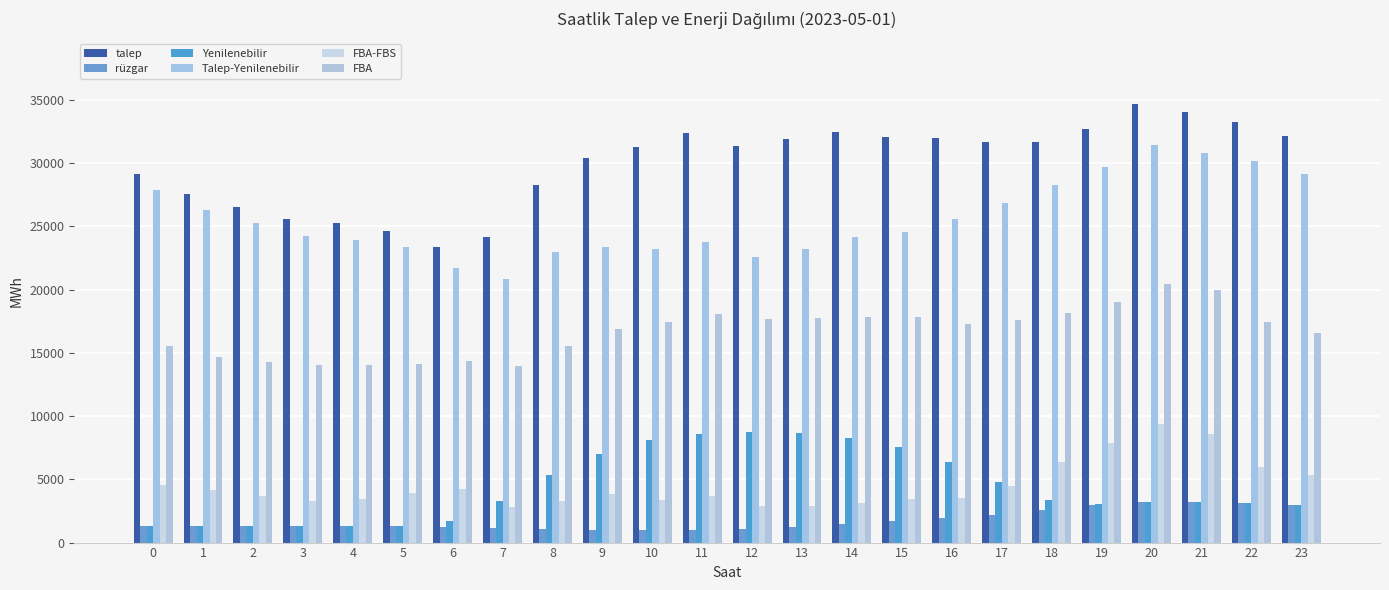

List the labels in order of FBA value, largest first.

20, 21, 19, 18, 11, 14, 15, 13, 12, 17, 10, 22, 16, 9, 23, 0, 8, 1, 6, 2, 5, 3, 4, 7